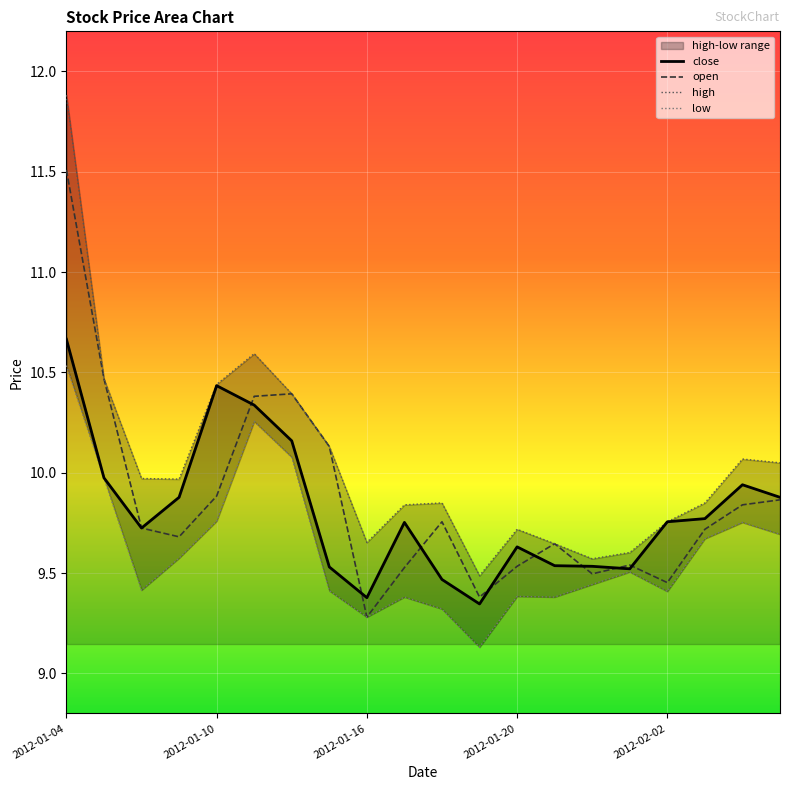

Which series has the largest total across all categories?

high